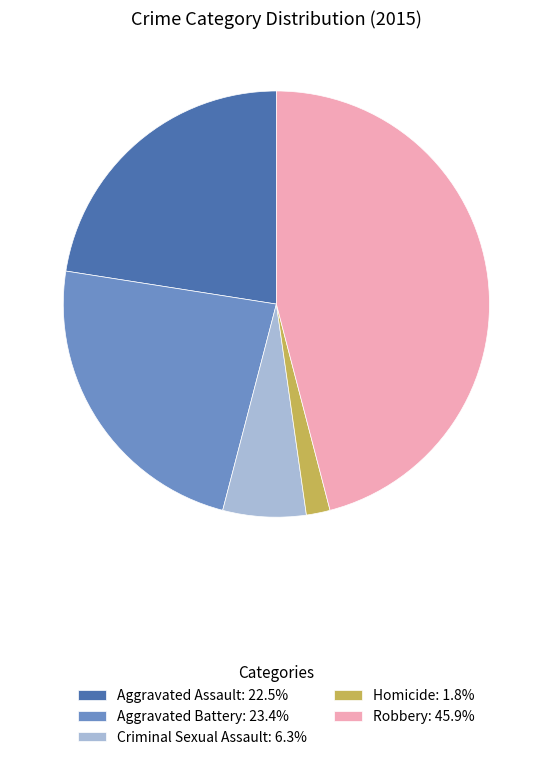

Does any single category account for the majority?

No